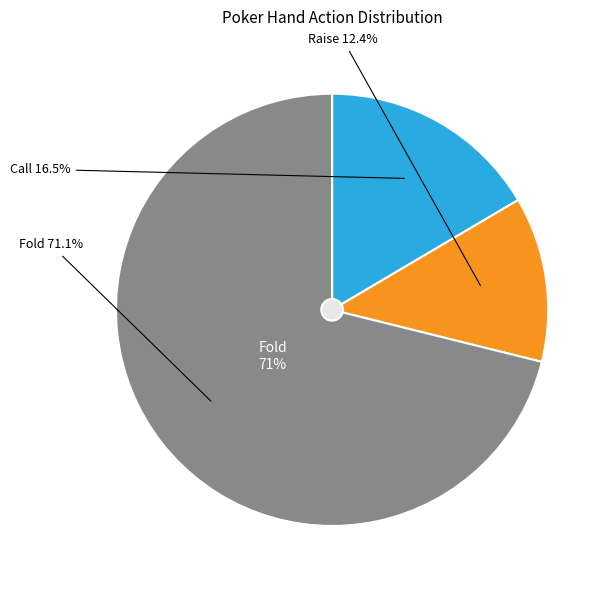

Does 29 account for over 50% of the chart?

No